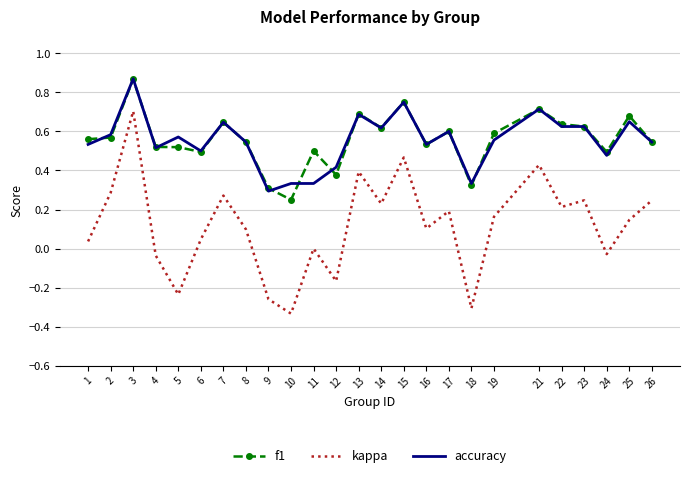

Is it true that f1 equals 0.7 at 13?

True